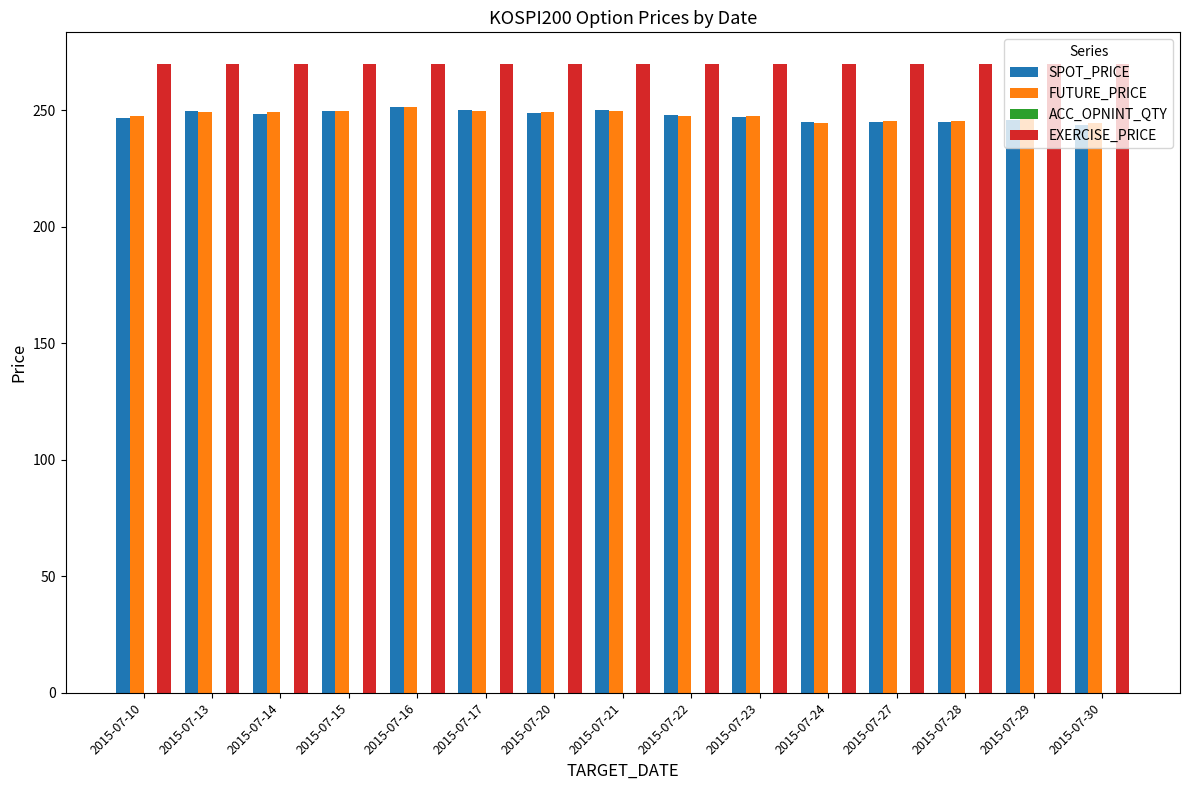

What is the lowest value of the EXERCISE_PRICE series?

270.0